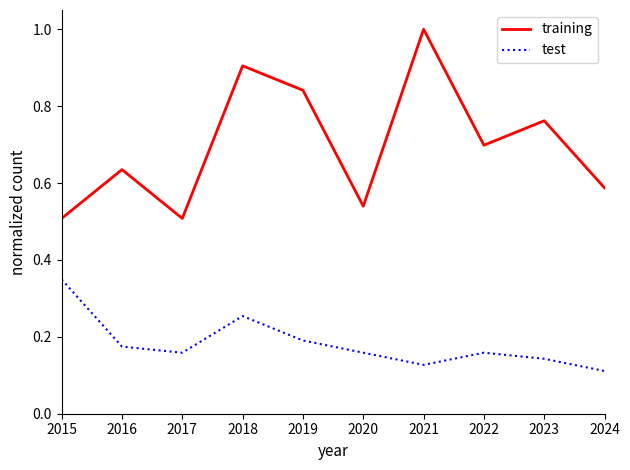

True or false: test has a value of 0.2 at 2024.

False